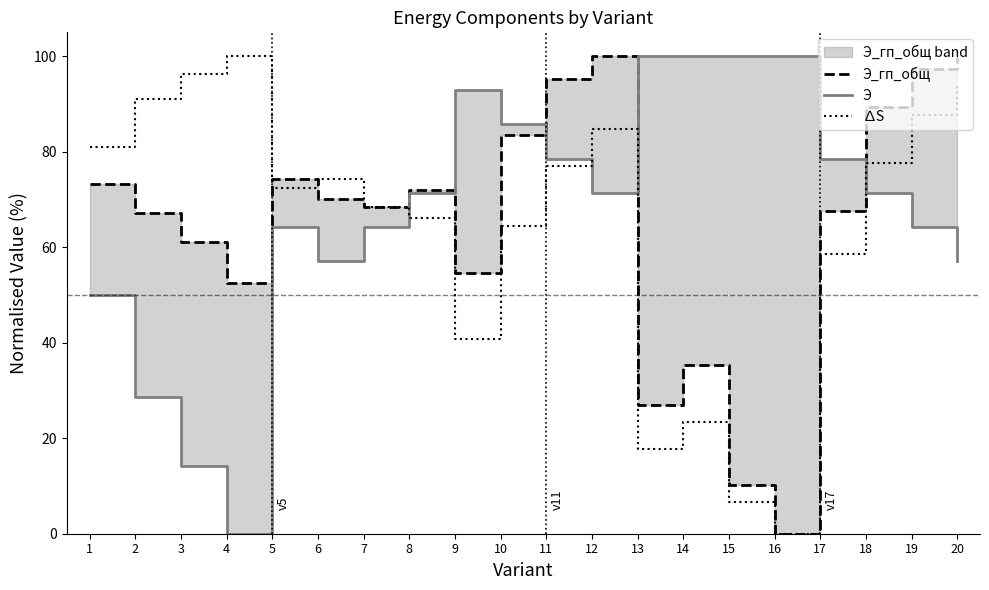

At which label is Э_гп_общ closest to 50?

4